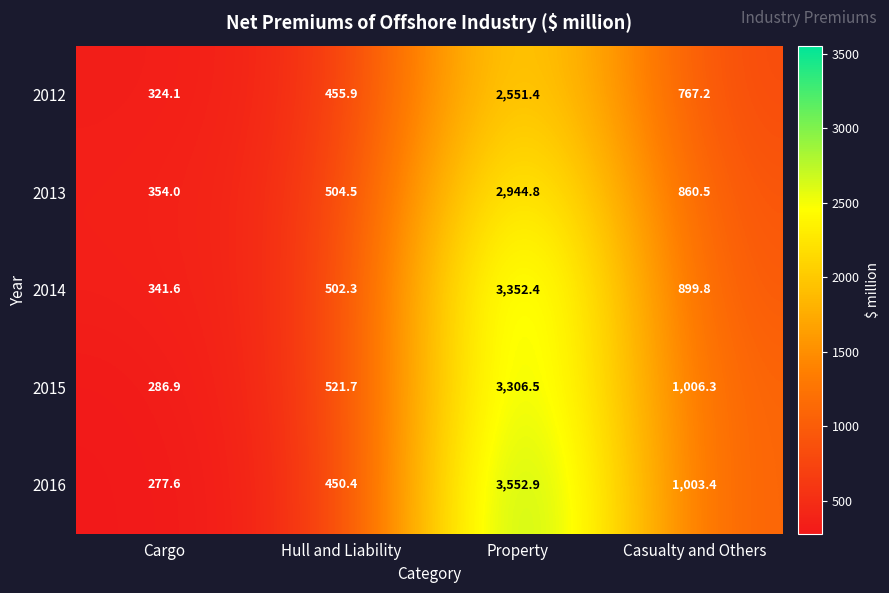

What is the total value across all series at Casualty and Others?

4537.2